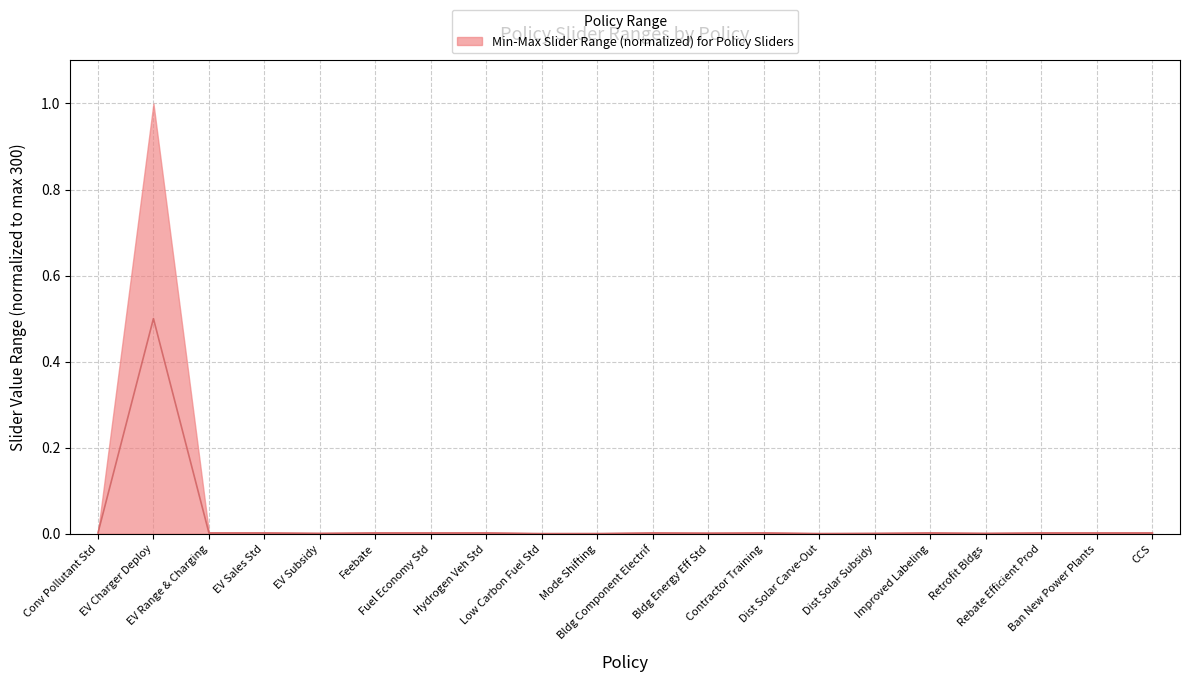

How many lines are shown in the chart?

1